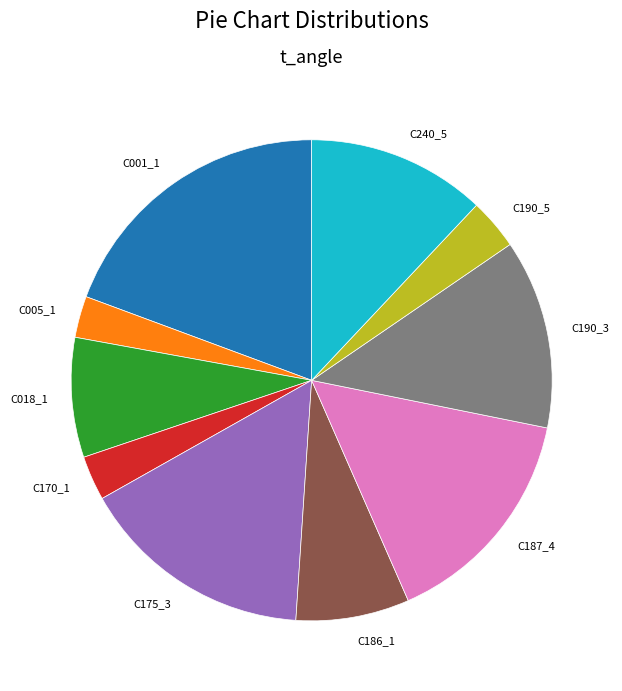

Is the sum of C001_1 and C186_1 greater than half?

No